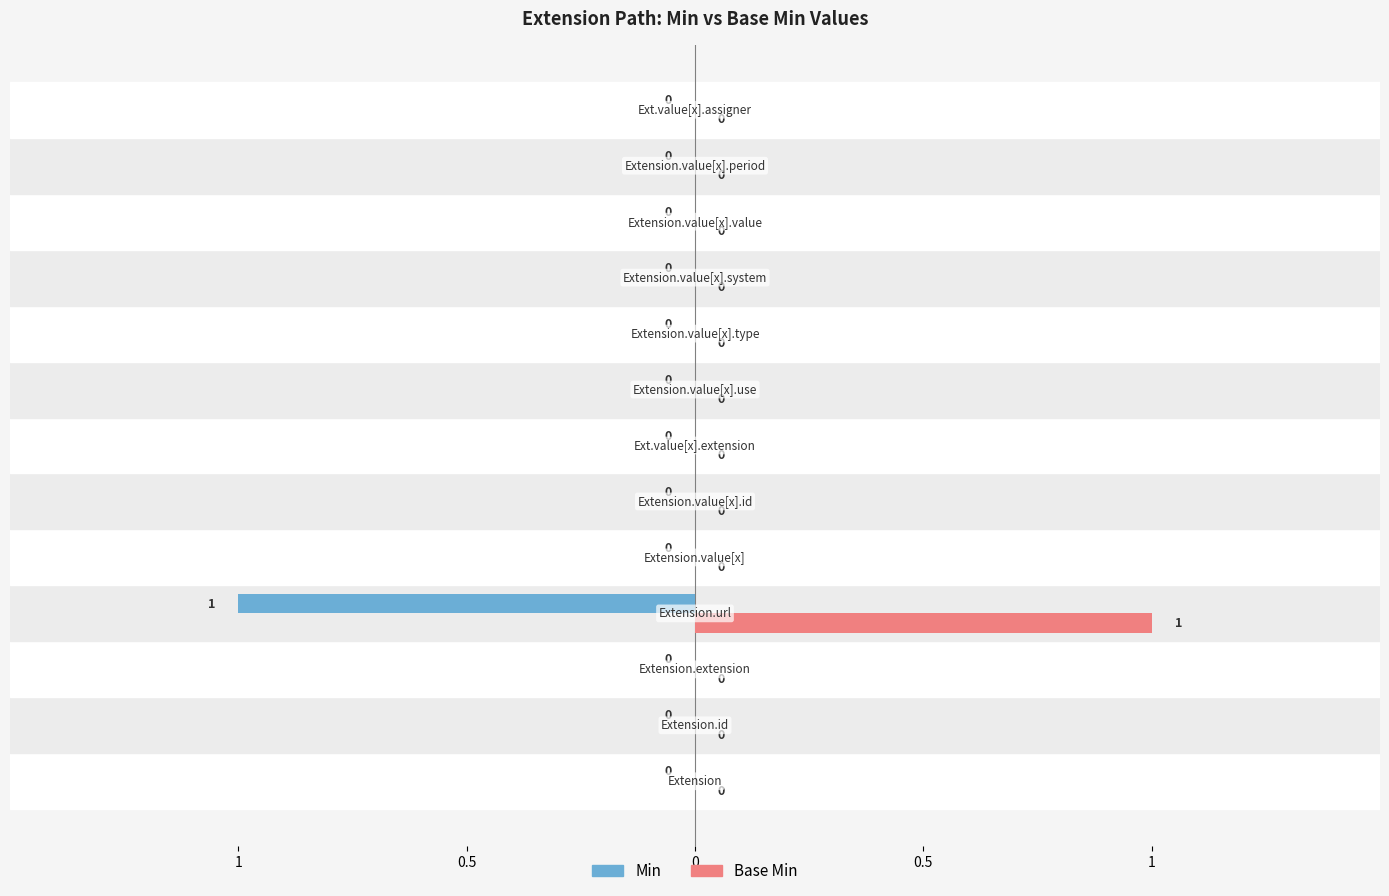

What are all the series names shown in the legend?

Min, Base Min